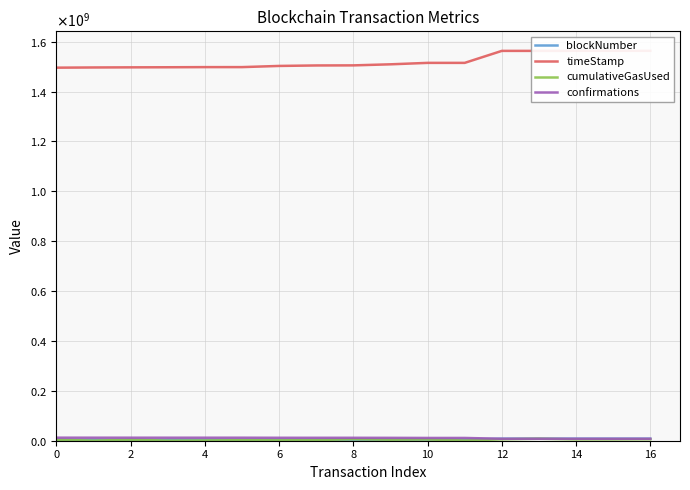

Which has a higher value, 12 or 10?

12